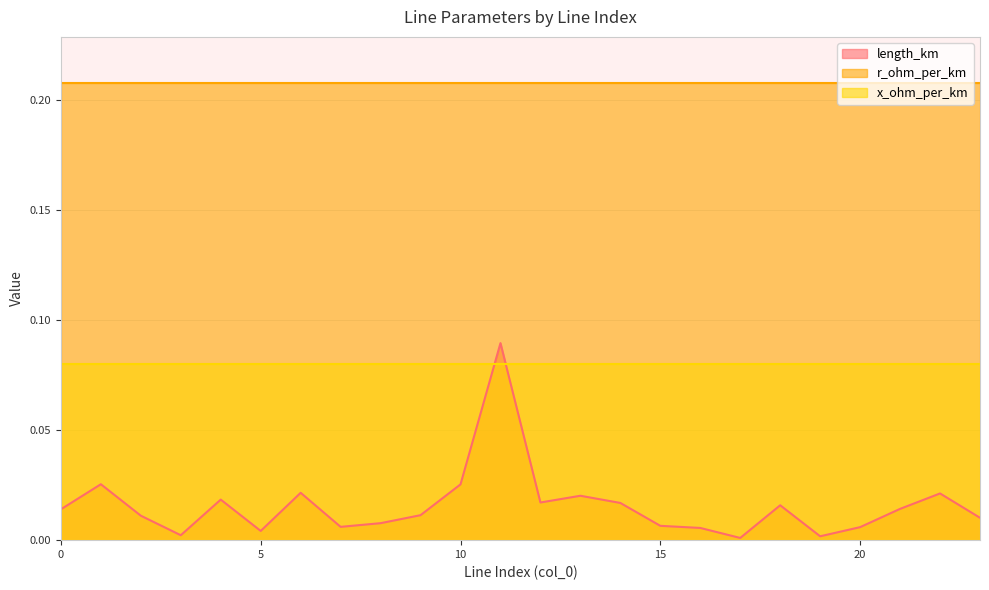

At how many categories does at least one series exceed 0?

24